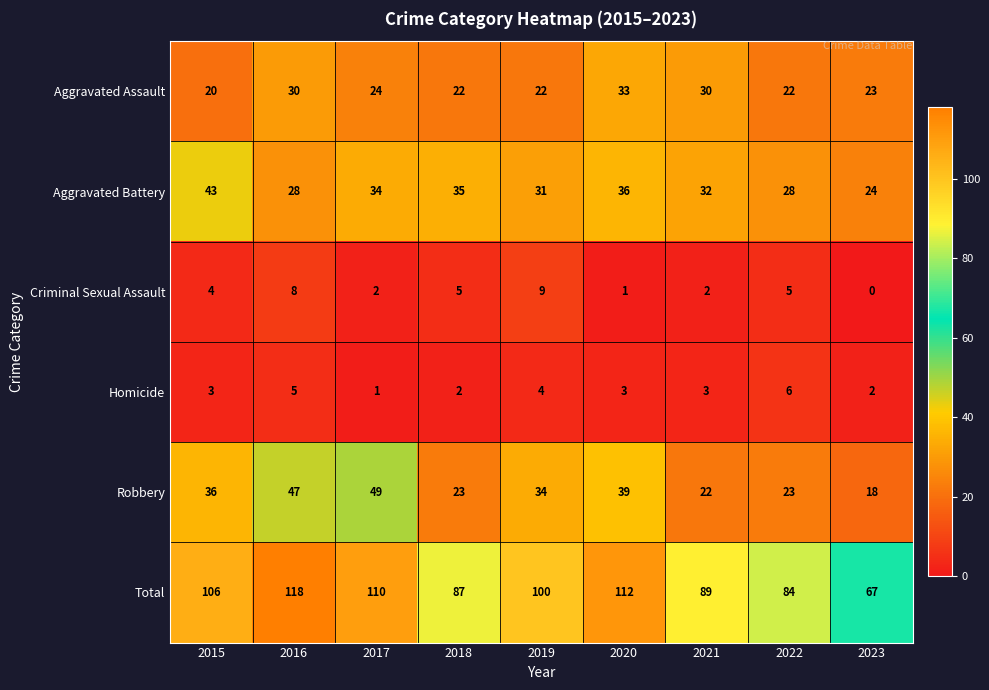

At which label does Homicide reach its peak?

2022